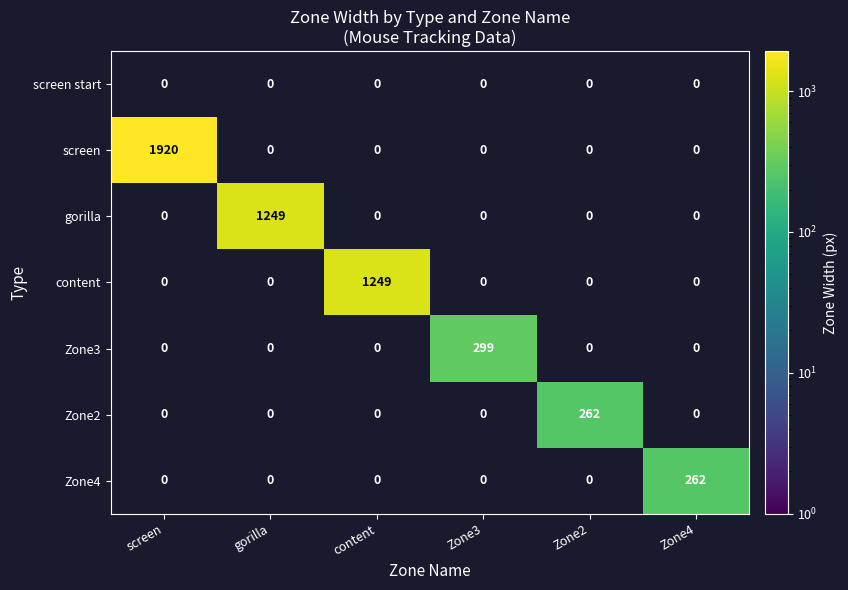

The content series shows 2116 at content. True or false?

False